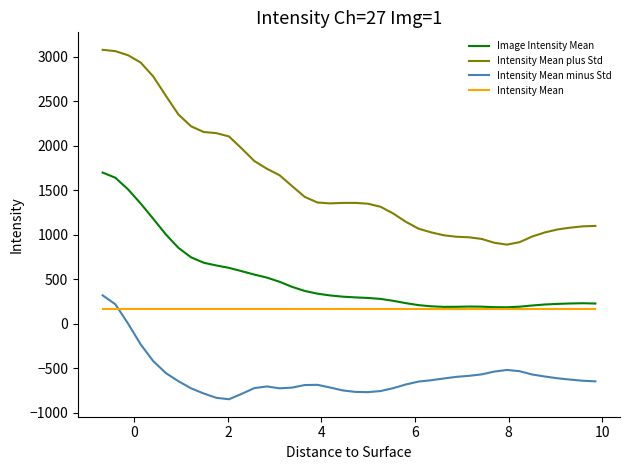

Which series has the largest range (max minus min)?

Intensity Mean plus Std